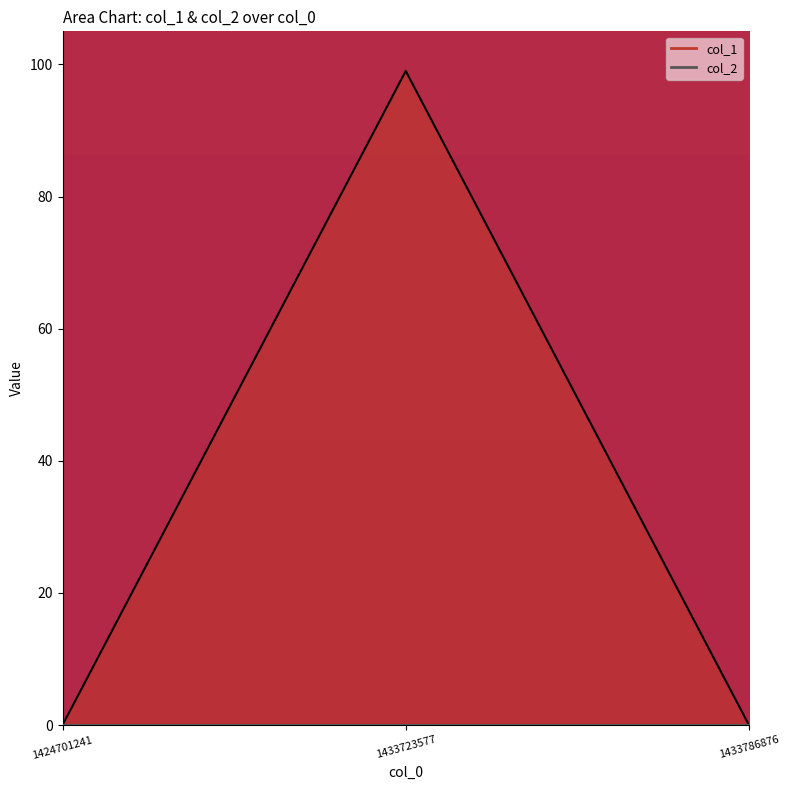

The chart shows a value of -57 at 1433786876. True or false?

False